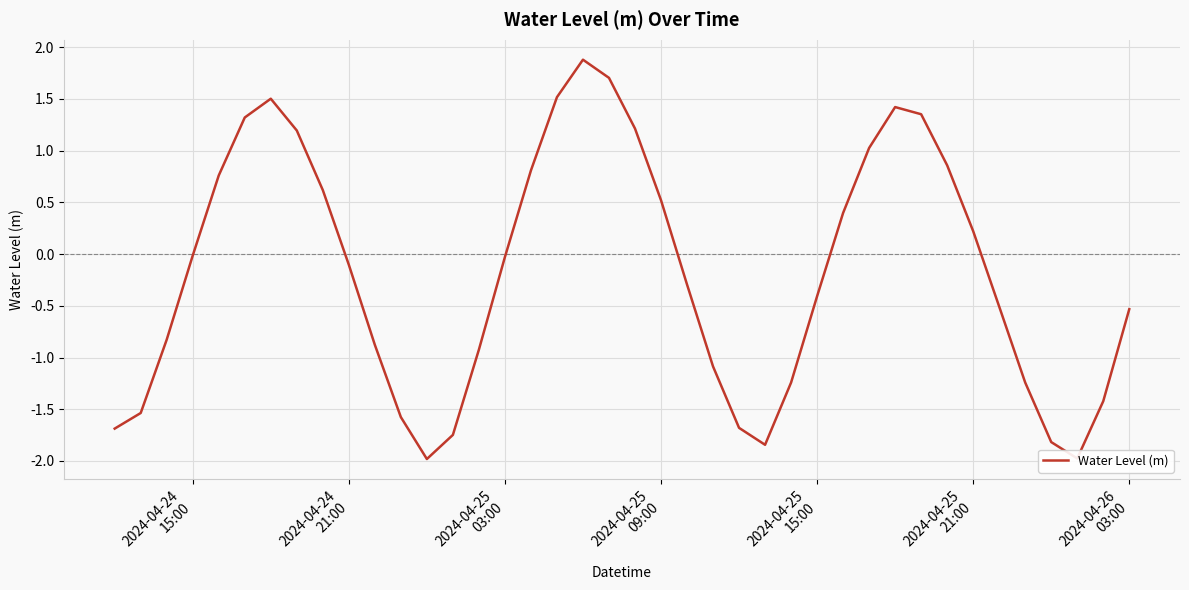

What is the smallest value displayed?

-2.0